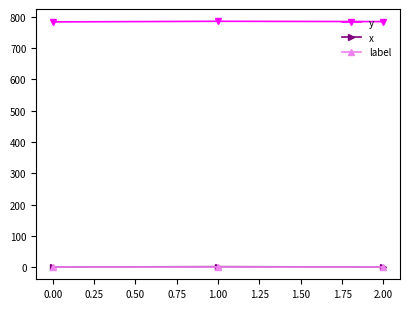

Is the value of x at 0.00 greater than the value of y at 2.00?

No